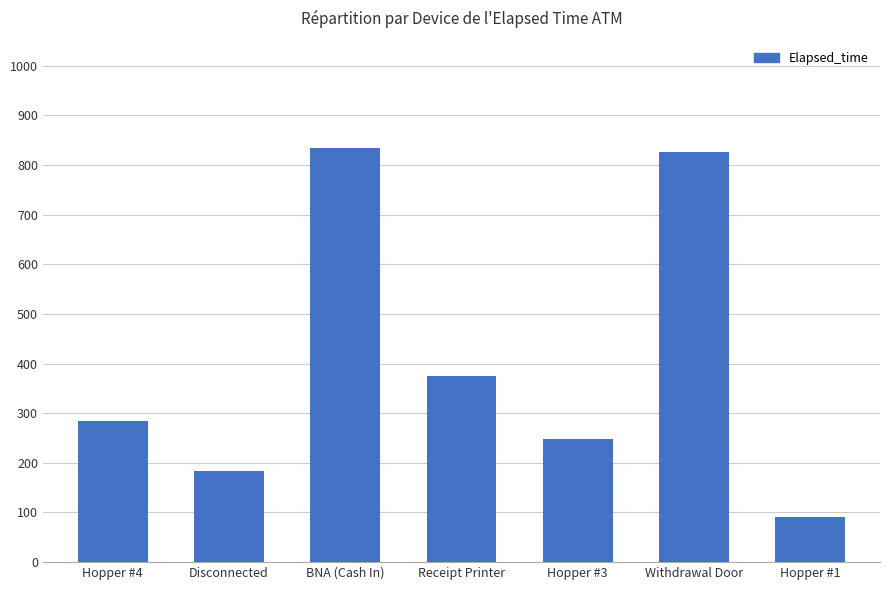

Read the value at BNA (Cash In).

835